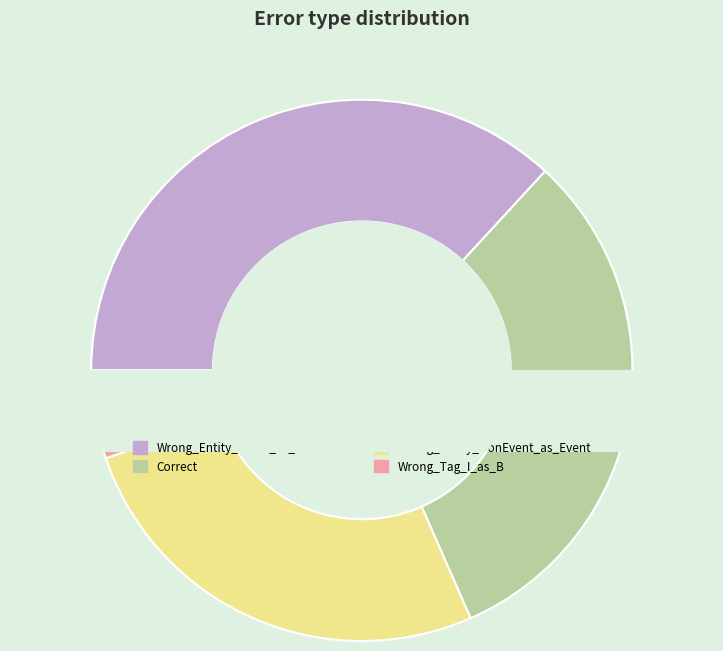

What is the change in value from Wrong_Entity_NonEvent_as_Event to Wrong_Tag_I_as_B?

-4